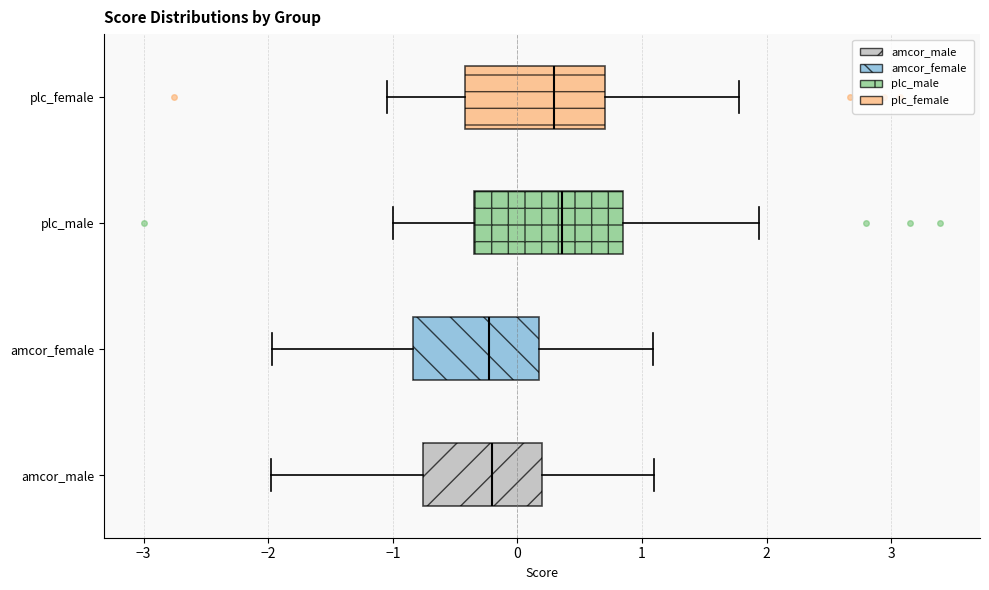

Reading bottom to top, read every box against the x-axis: the position of its median line, the range the box covers, and the ends of its whiskers. The values are not printed on the chart, so give them approximately, as read against the axis.

amcor_male: median -0.2, box -0.8 to 0.2, whiskers -2.0 to 1.1
amcor_female: median -0.2, box -0.8 to 0.2, whiskers -2.0 to 1.1
plc_male: median 0.4, box -0.3 to 0.9, whiskers -1.0 to 1.9
plc_female: median 0.3, box -0.4 to 0.7, whiskers -1.0 to 1.8